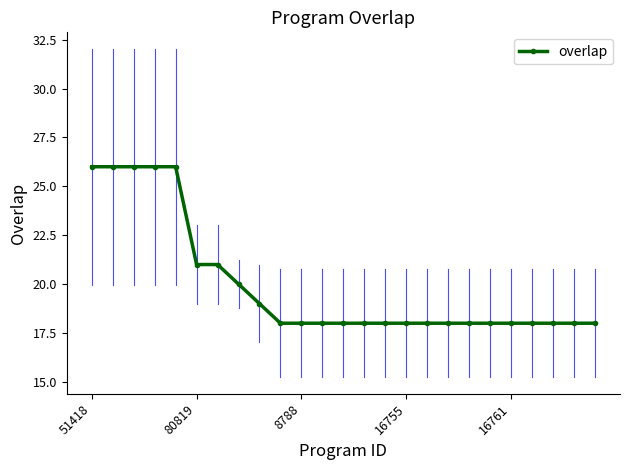

Reading left to right, list all the values displayed in this chart.

26	26	26	26	26	21	21	20	19	18	18	18	18	18	18	18	18	18	18	18	18	18	18	18	18